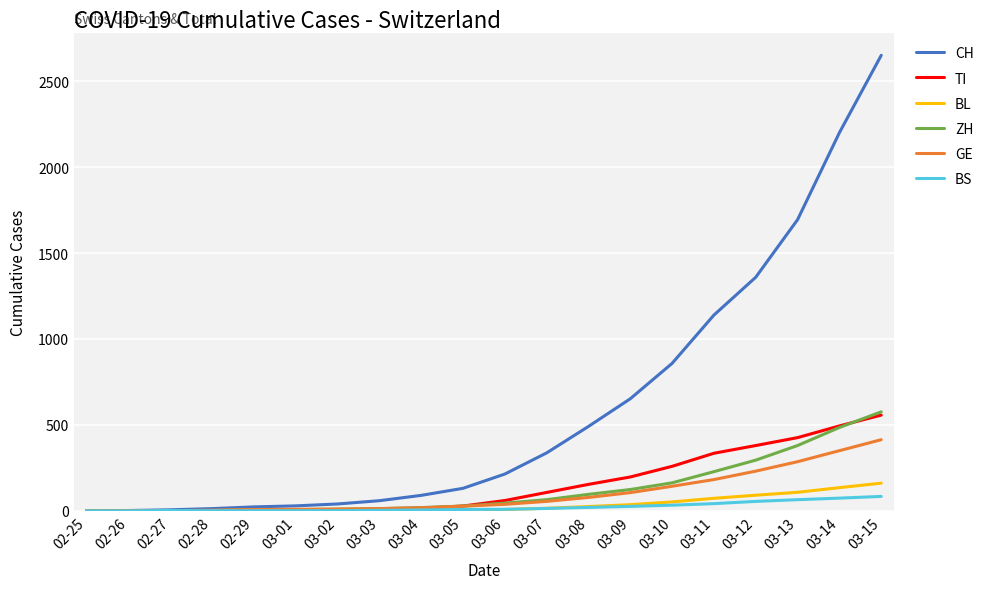

What are all the series names shown in the legend?

CH, TI, BL, ZH, GE, BS